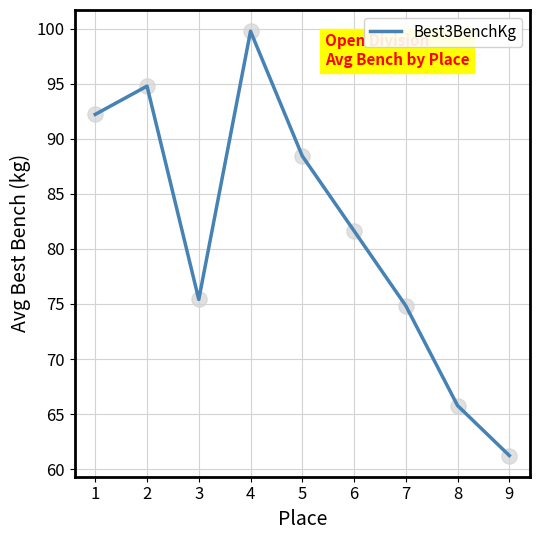

What is the ratio of the value at 5 to the value at 7?

1.2